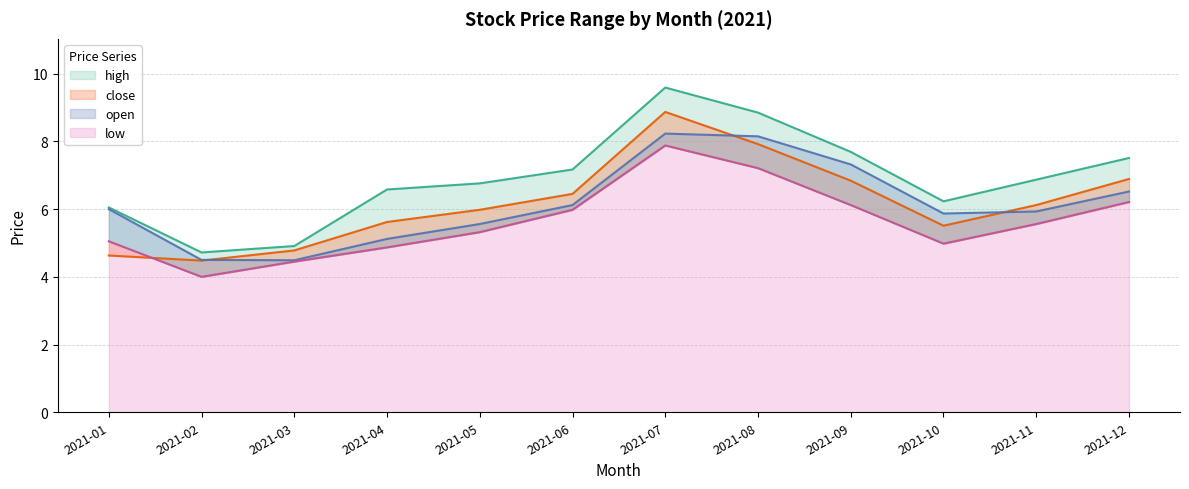

The high series shows 11.6 at 2021-09. True or false?

False